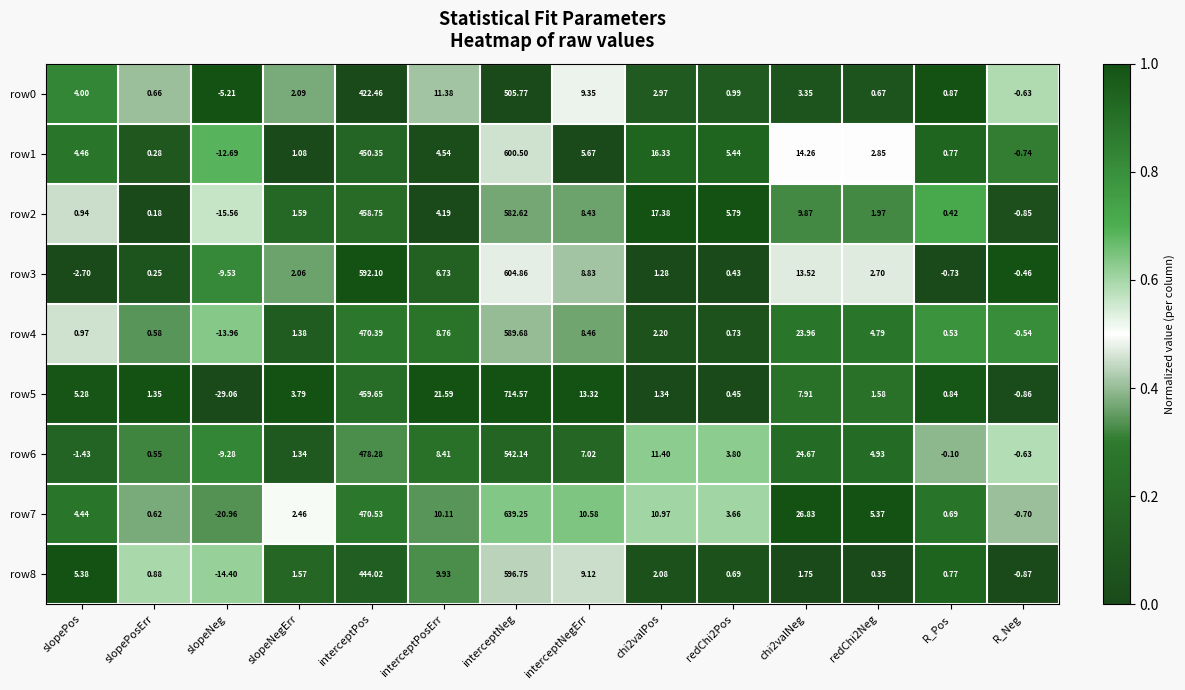

List the series in order of their peak value, lowest first.

row0, row6, row2, row4, row8, row1, row3, row7, row5